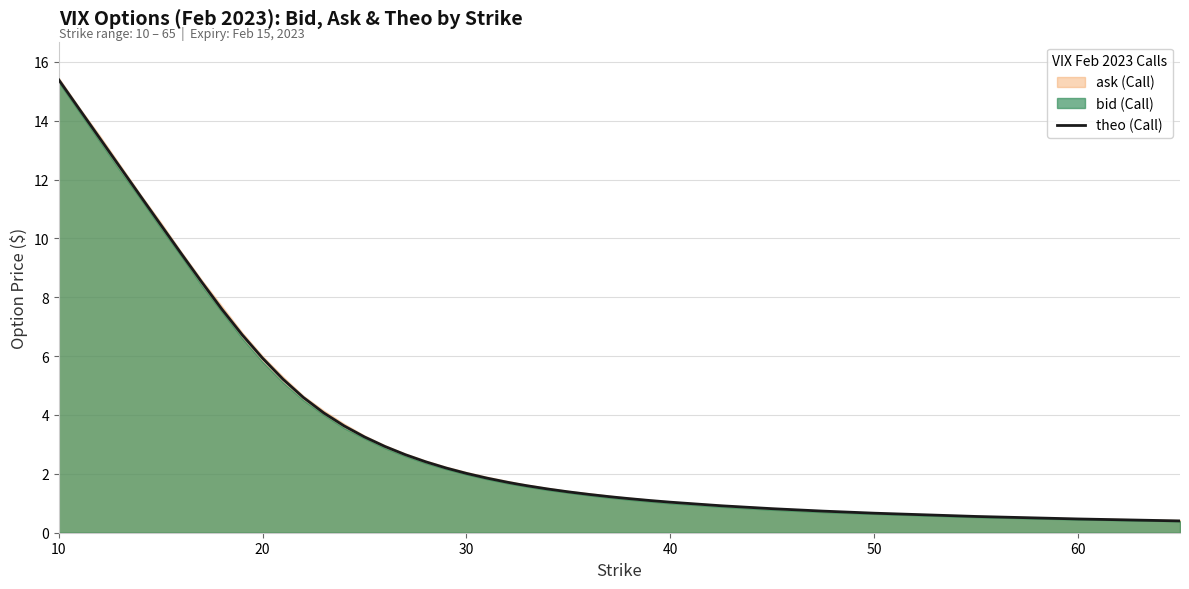

Which category has the highest value in the theo (Call) series?

10